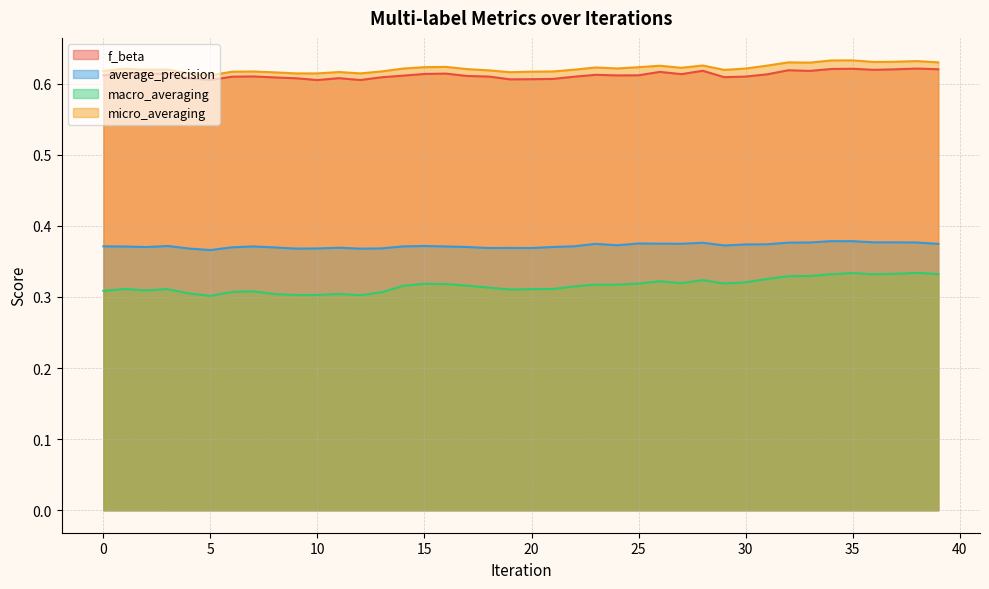

What is the approximate value of micro_averaging at 18?

0.6